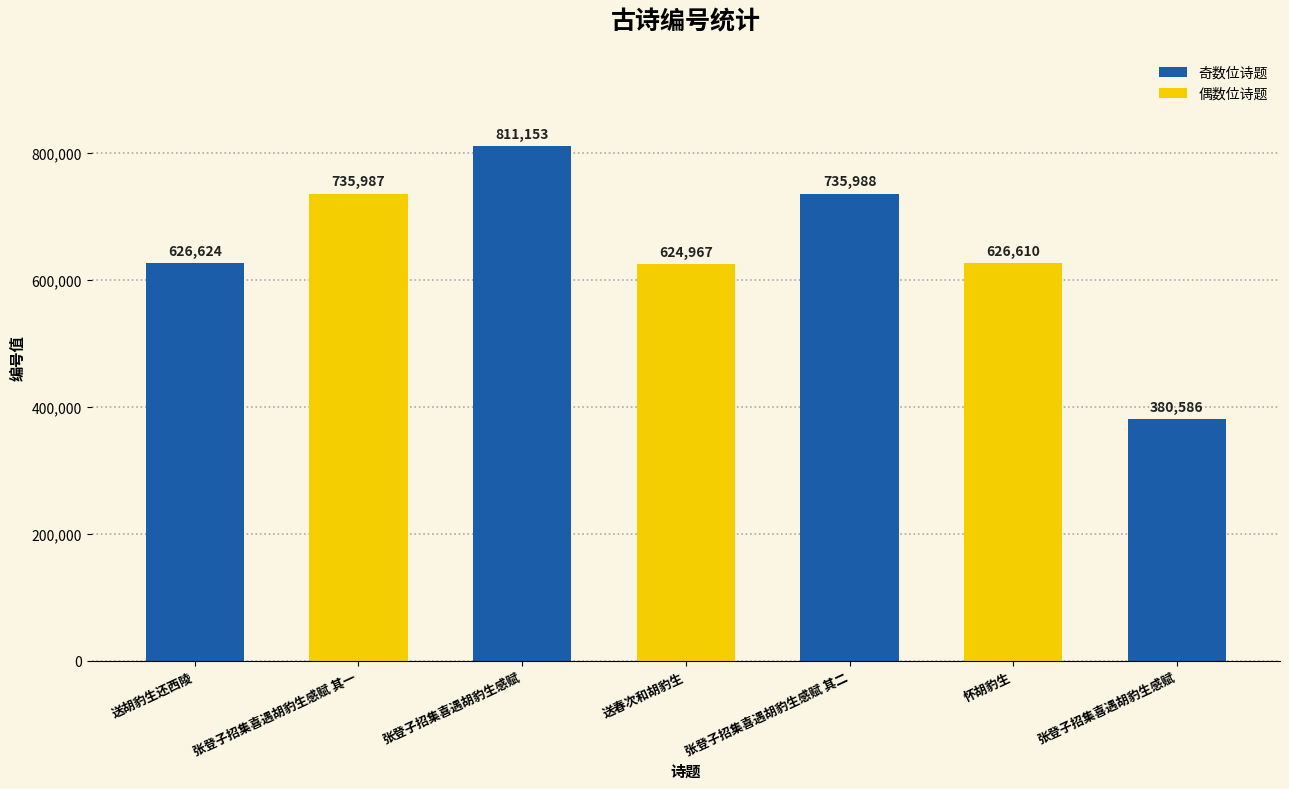

Is it true that the value at 张登子招集喜遇胡豹生感赋 is 380586?

True